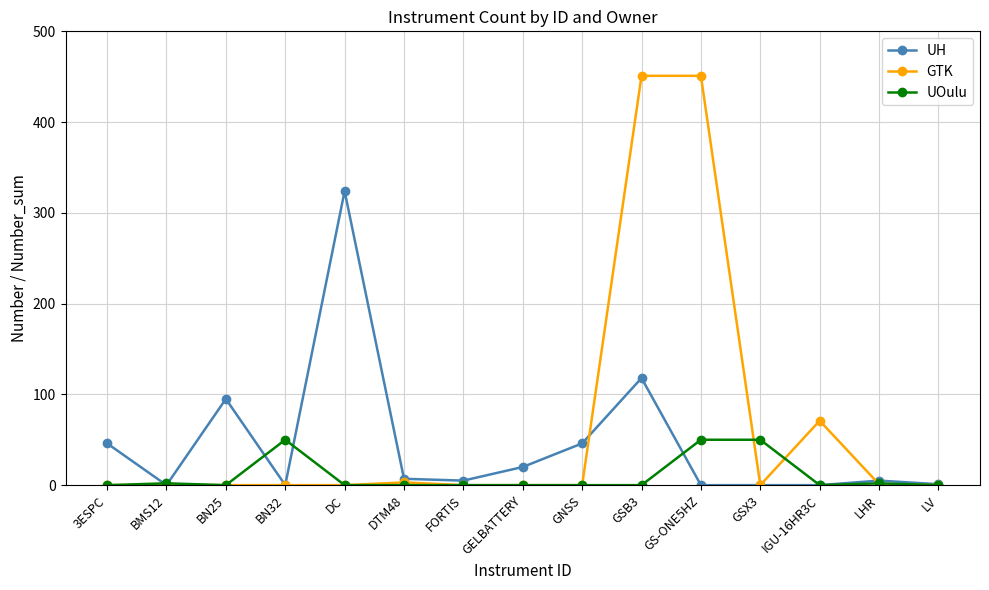

What is the total value across all series at LHR?

8